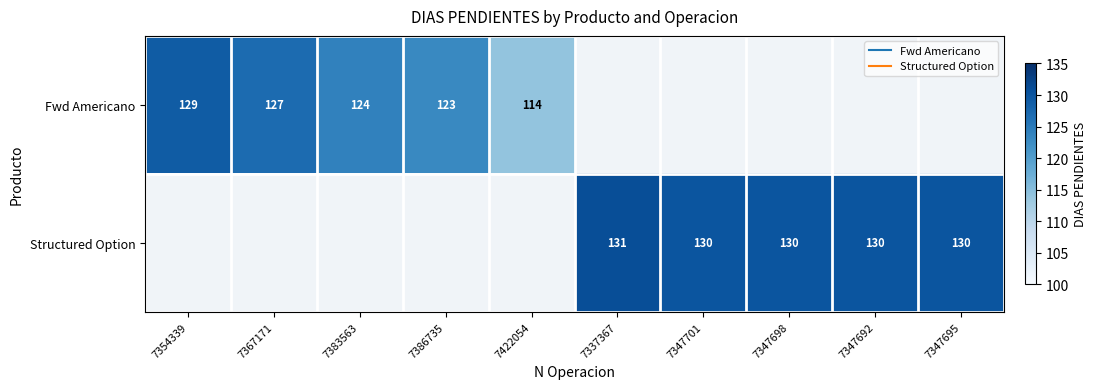

At how many categories does at least one series exceed 114?

9